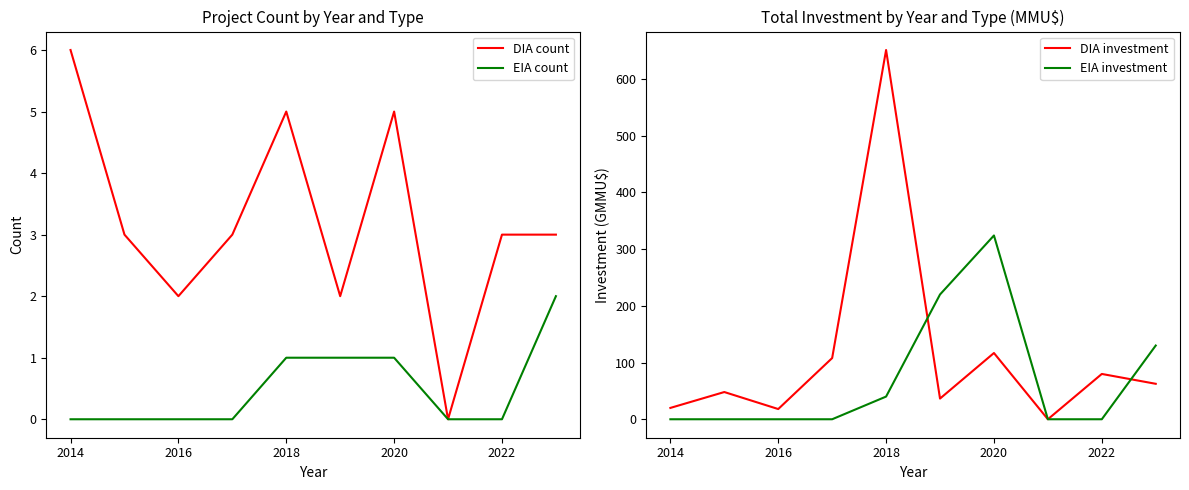

Rank the series at 2014 from lowest to highest value.

EIA count, EIA investment, DIA count, DIA investment